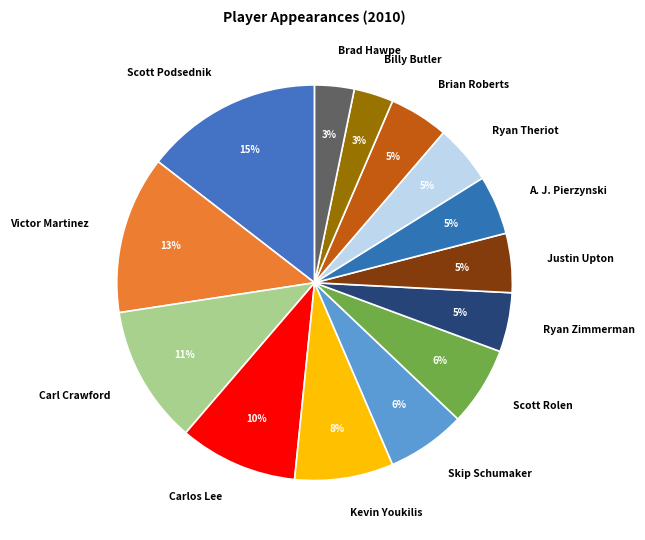

To the nearest percent, what is the difference between the Scott Podsednik and Ryan Theriot slice percentages?

10%